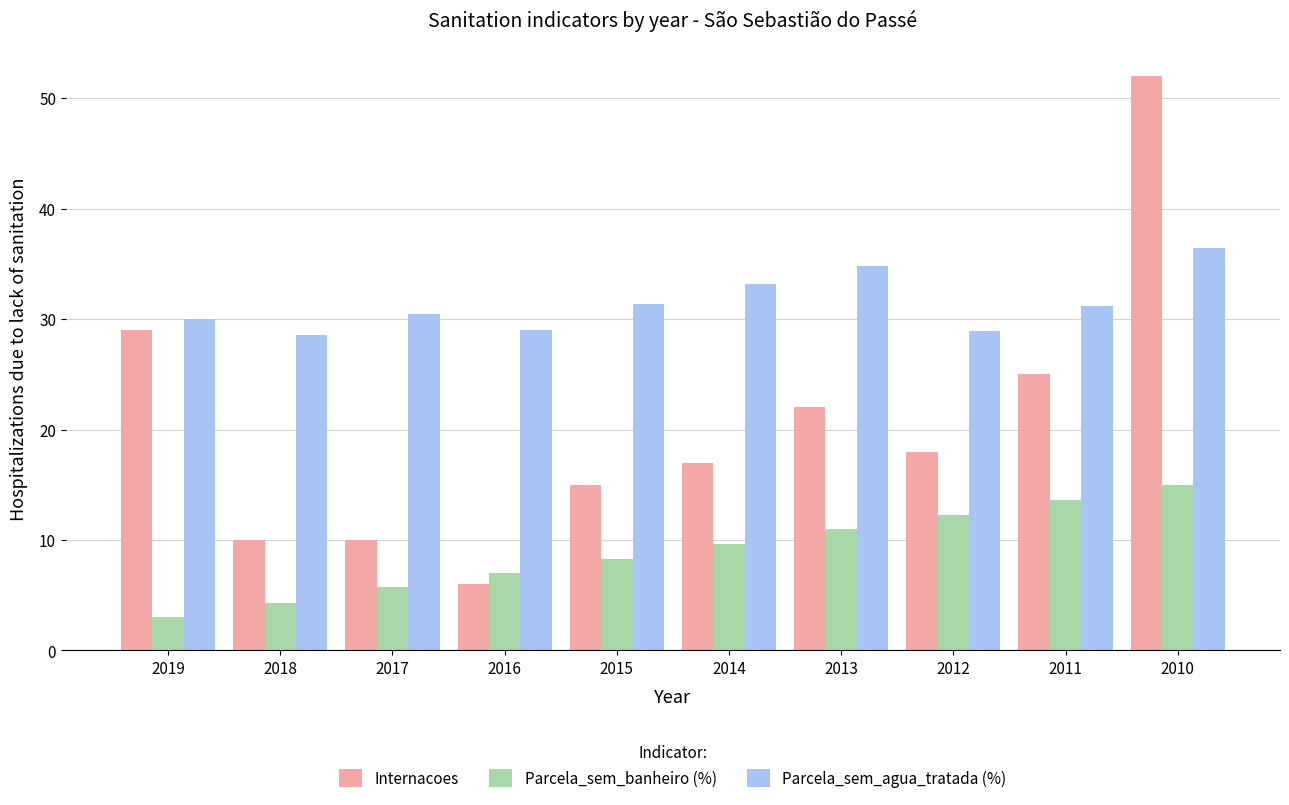

Between 2018 and 2016, which series saw the biggest shift?

Internacoes